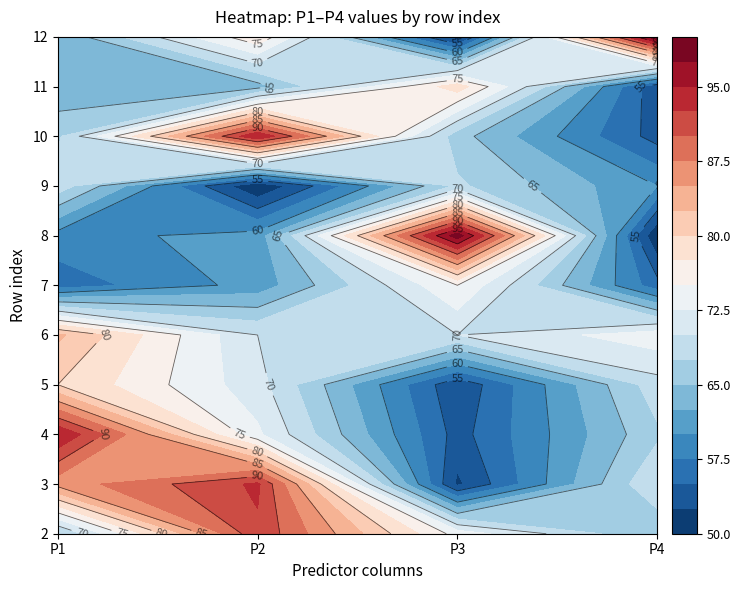

Is the value of 9 at 3 greater than the value of 11 at 2?

No